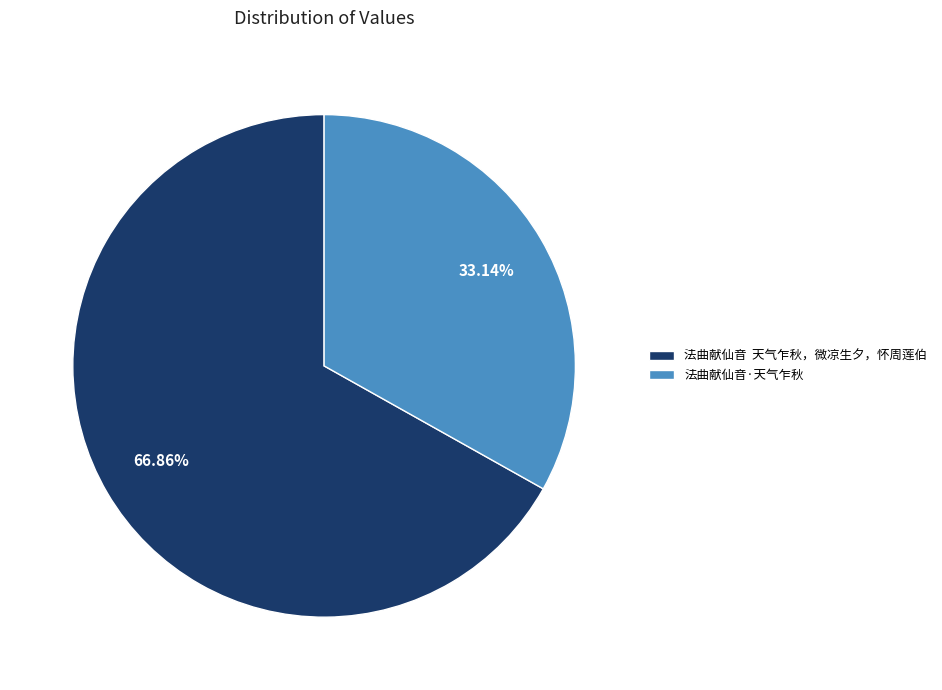

Combined, do 法曲献仙音 天气乍秋，微凉生夕，怀周莲伯 and 法曲献仙音·天气乍秋 account for over 50%?

Yes